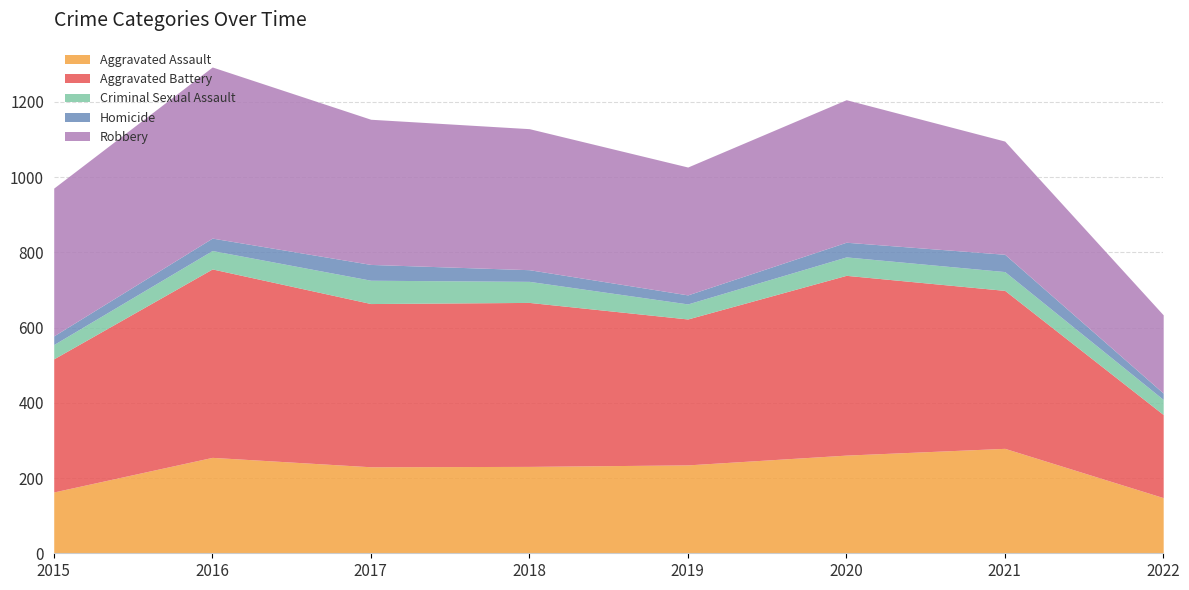

True or false: Robbery and Homicide cross at least once.

False